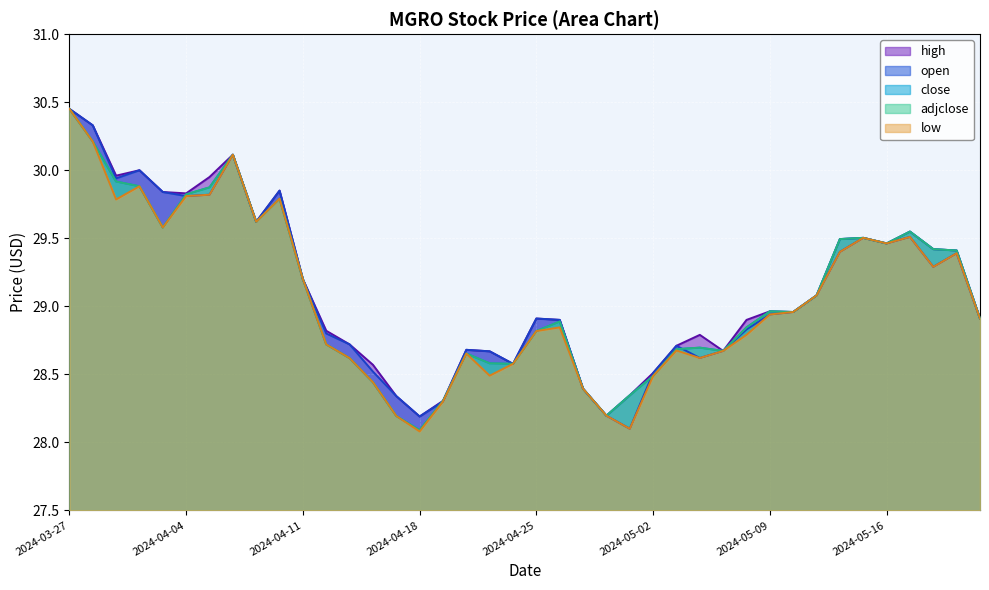

How many lines are shown in the chart?

5